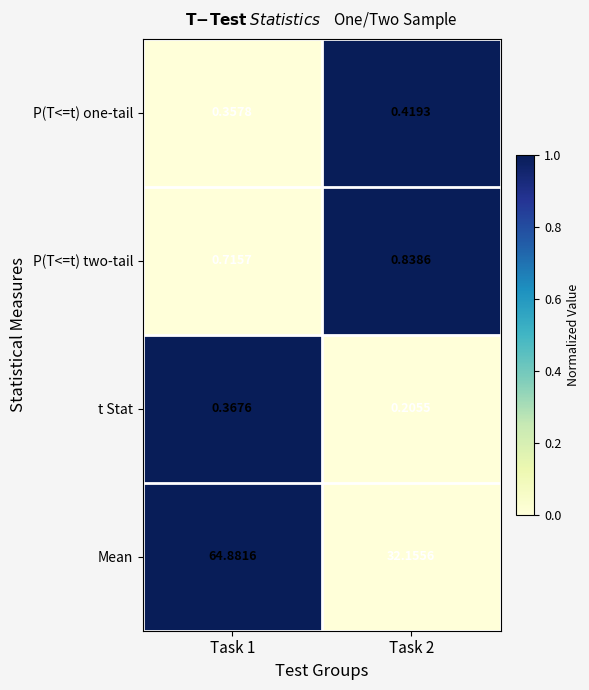

Rank the series by their maximum value, from lowest to highest.

t Stat, P(T<=t) one-tail, P(T<=t) two-tail, Mean